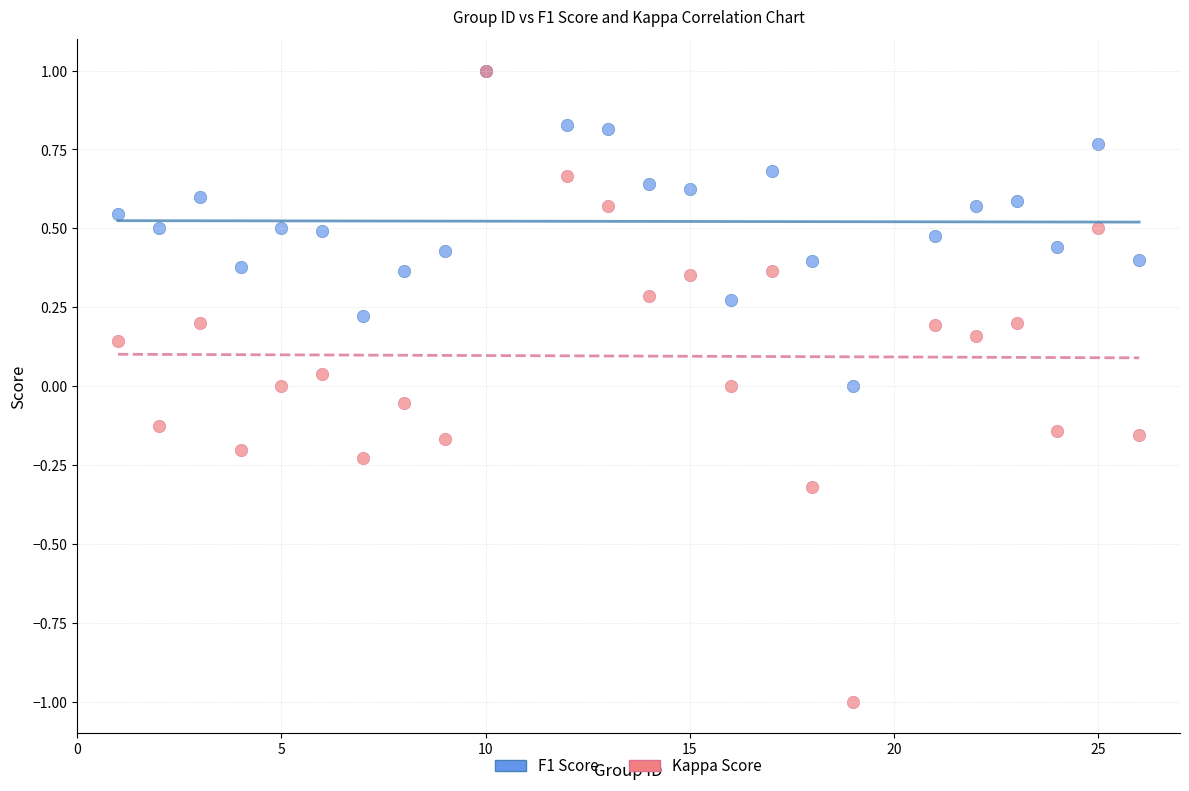

Which series reaches the minimum Y coordinate?

Kappa Score